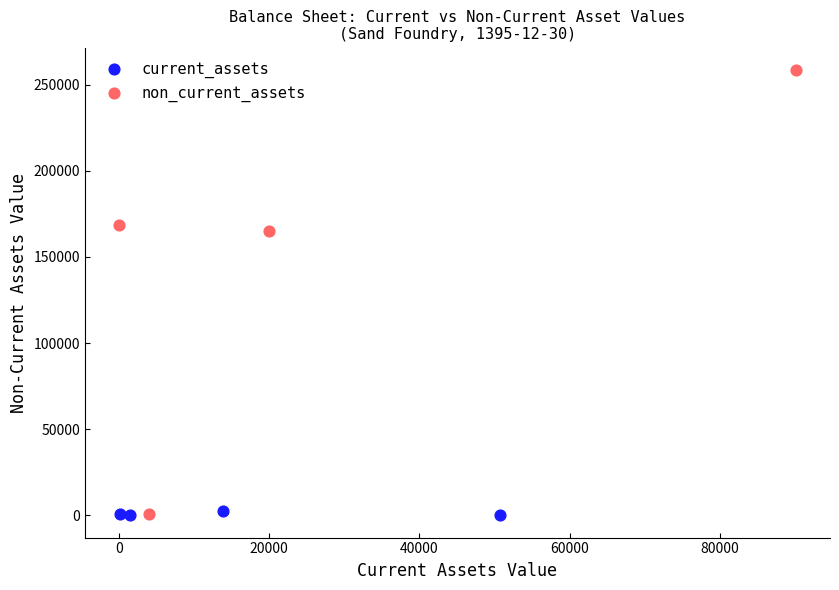

Which series reaches the maximum Y coordinate?

non_current_assets